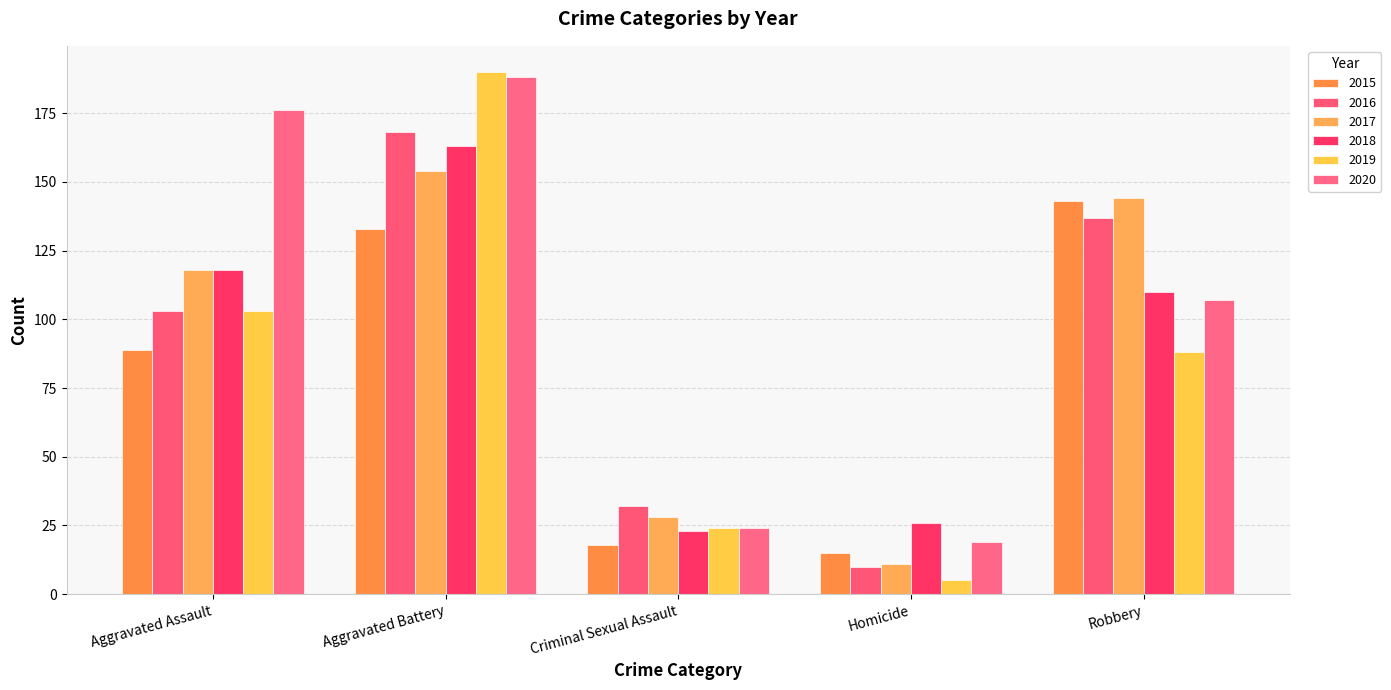

What is the difference between the 2016 values at Aggravated Battery and Criminal Sexual Assault?

136